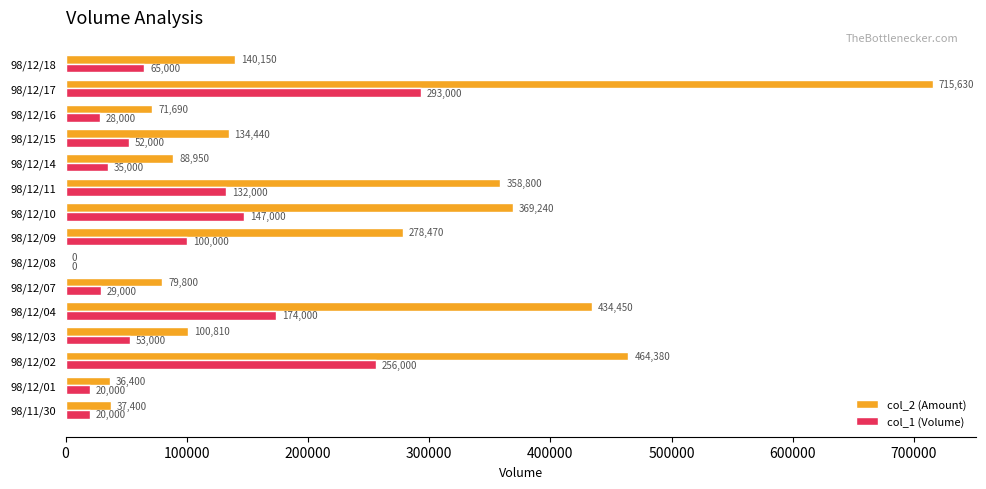

How many positive values does the col_2 (Amount) series have?

14